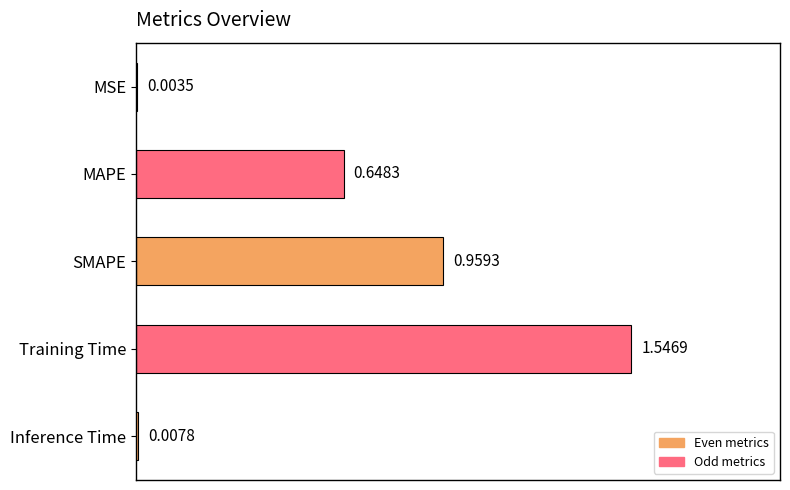

Where is the data nearest to the value 0?

MSE